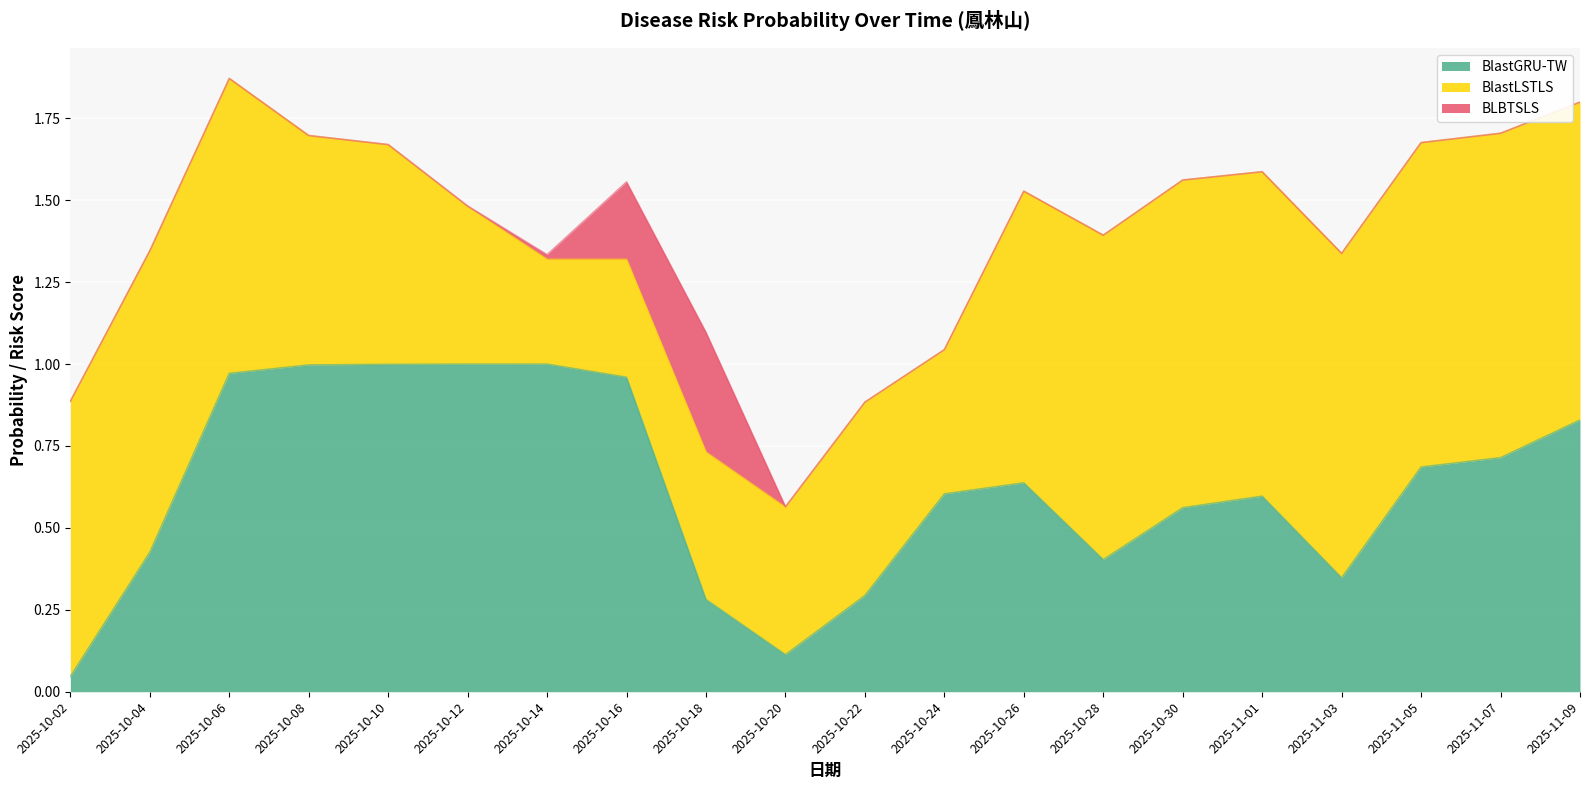

Which series has the largest range (max minus min)?

BlastGRU-TW